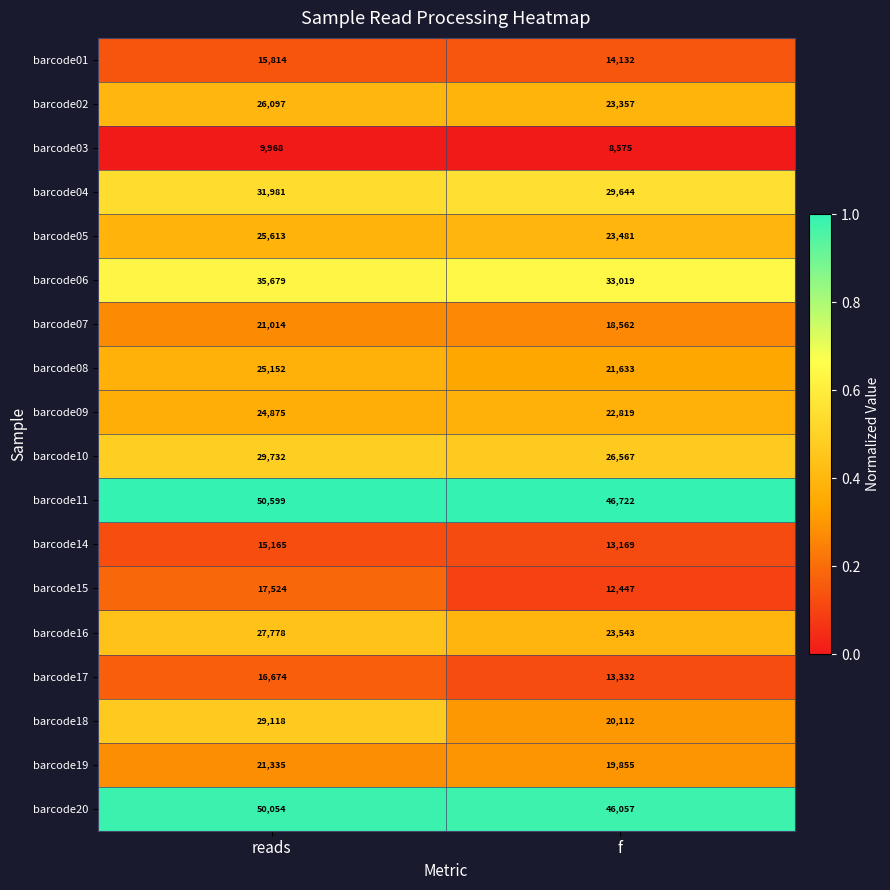

Read the barcode19 value at reads, to the nearest 50.

21350